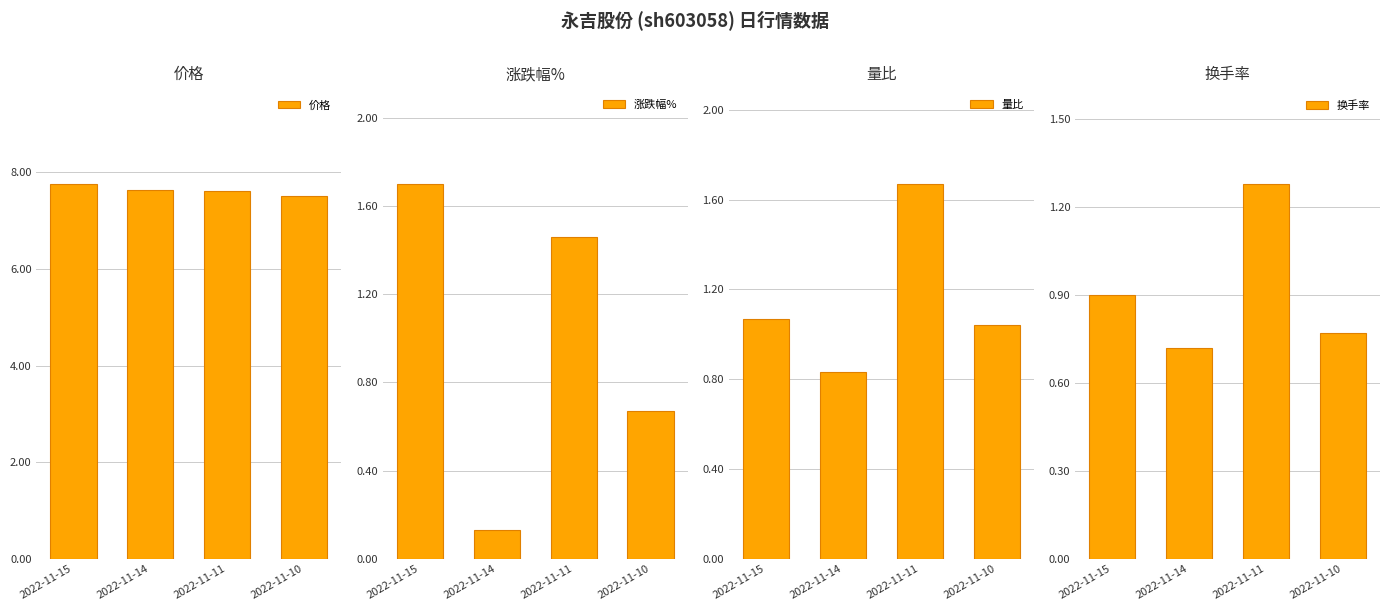

The 换手率 series shows 0.2 at 2022-11-10. True or false?

False